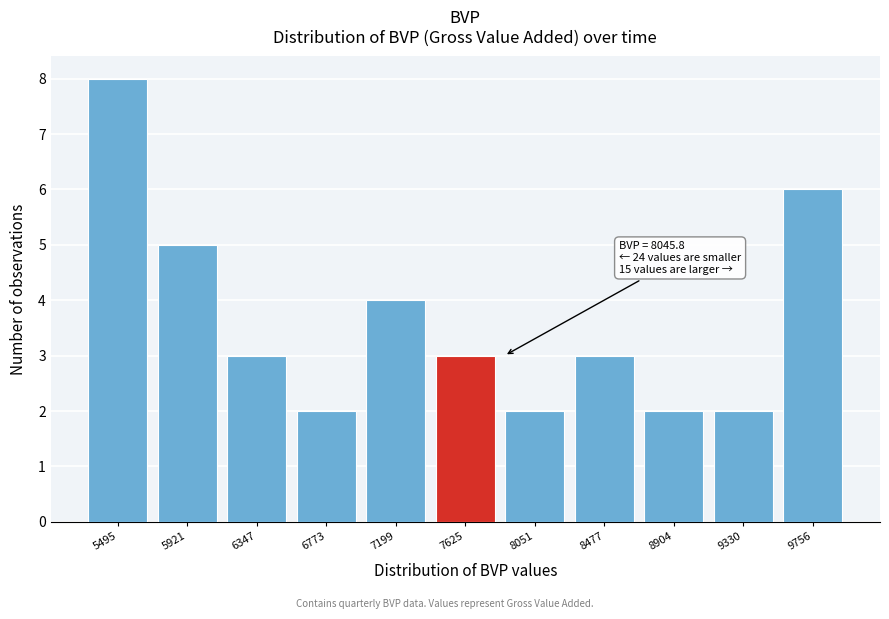

Reading right to left, transcribe all the data shown in this chart.

6	2	2	3	2	3	4	2	3	5	8